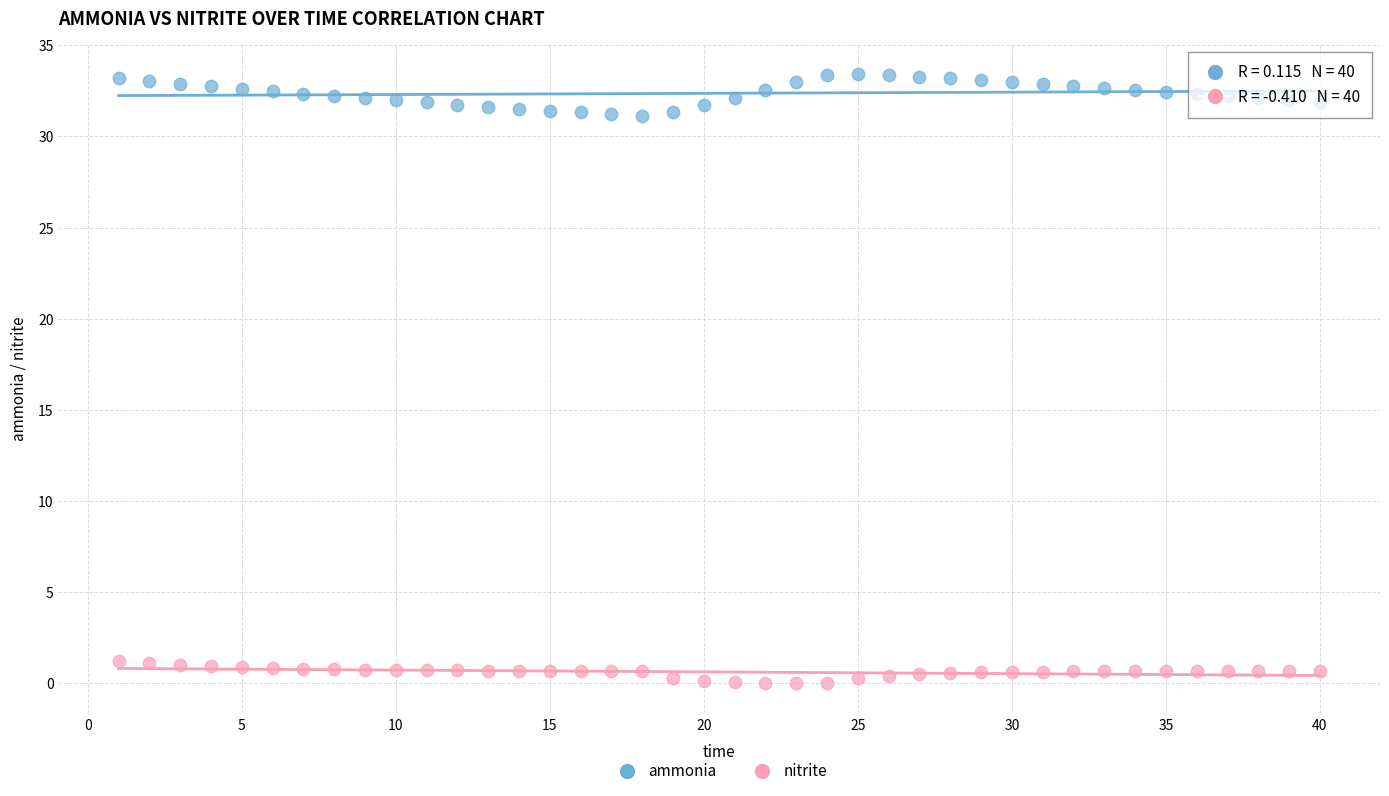

Across all data points, what is the range of X values (max minus min)?

39.0